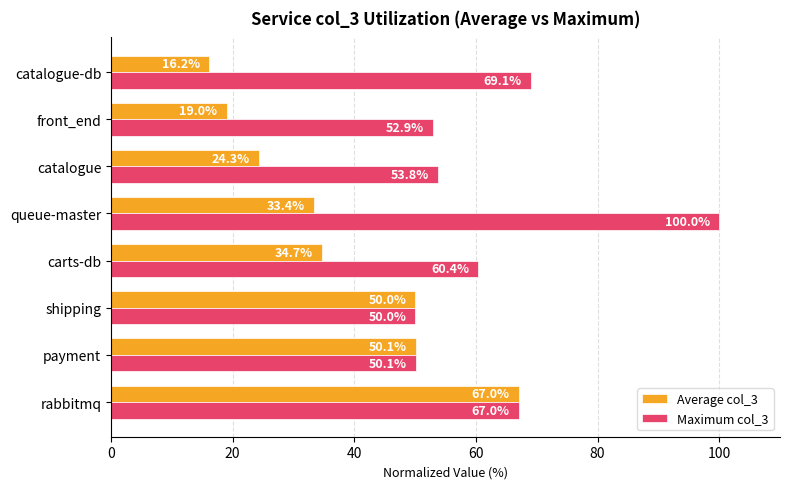

Which label corresponds to the largest value in the chart?

queue-master